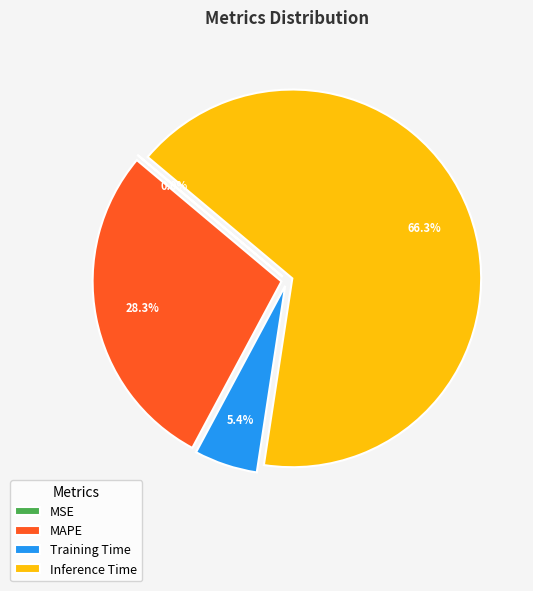

What is the largest slice in the pie chart?

Inference Time